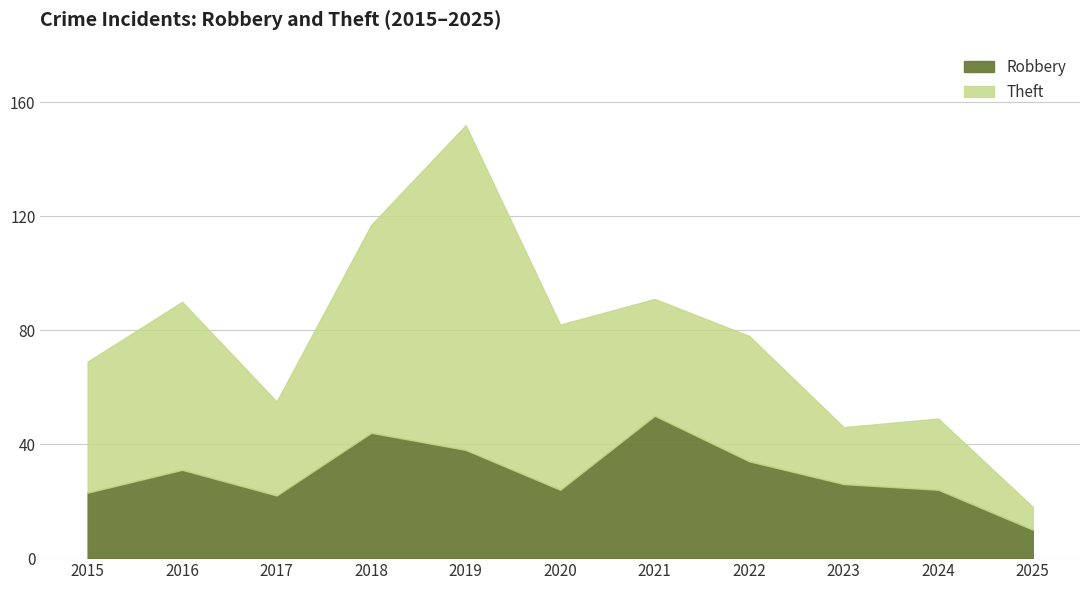

At which category does the data reach its first local peak?

2016